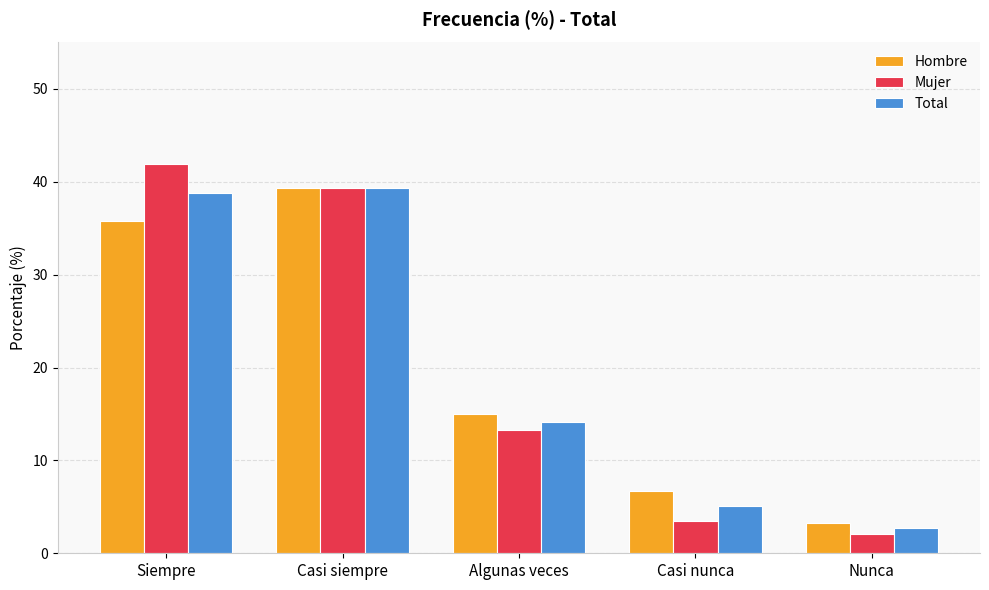

What is the difference between the maximum and second lowest values in the Total series?

34.3